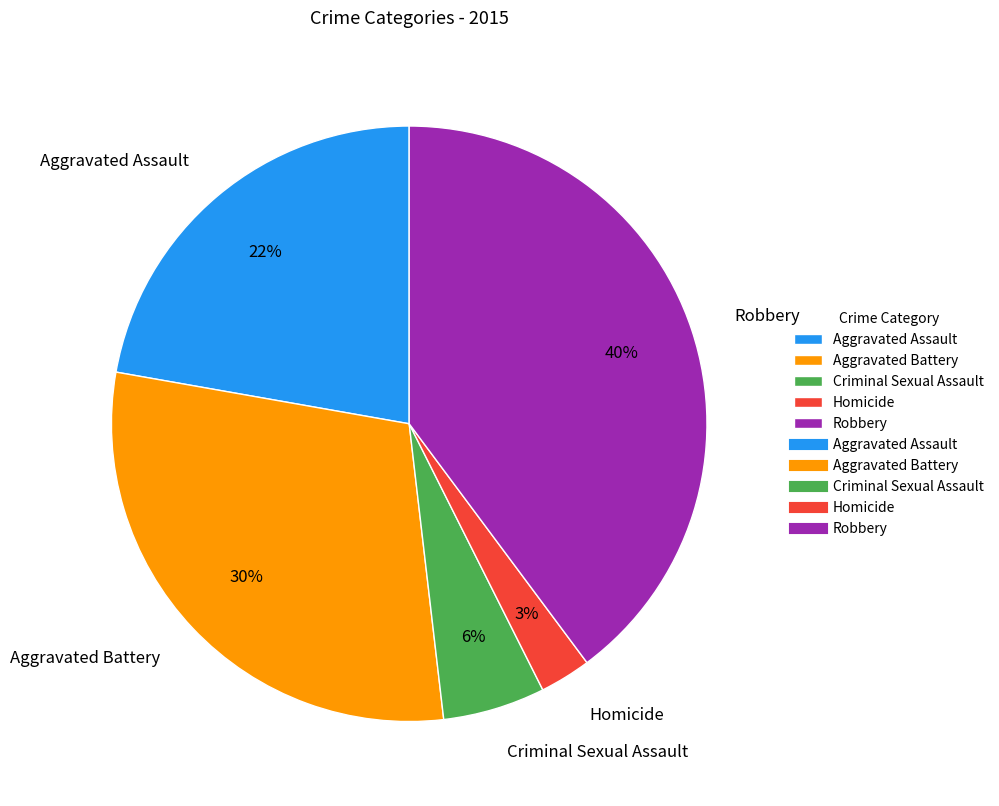

Which category has the smallest portion of the pie?

Homicide